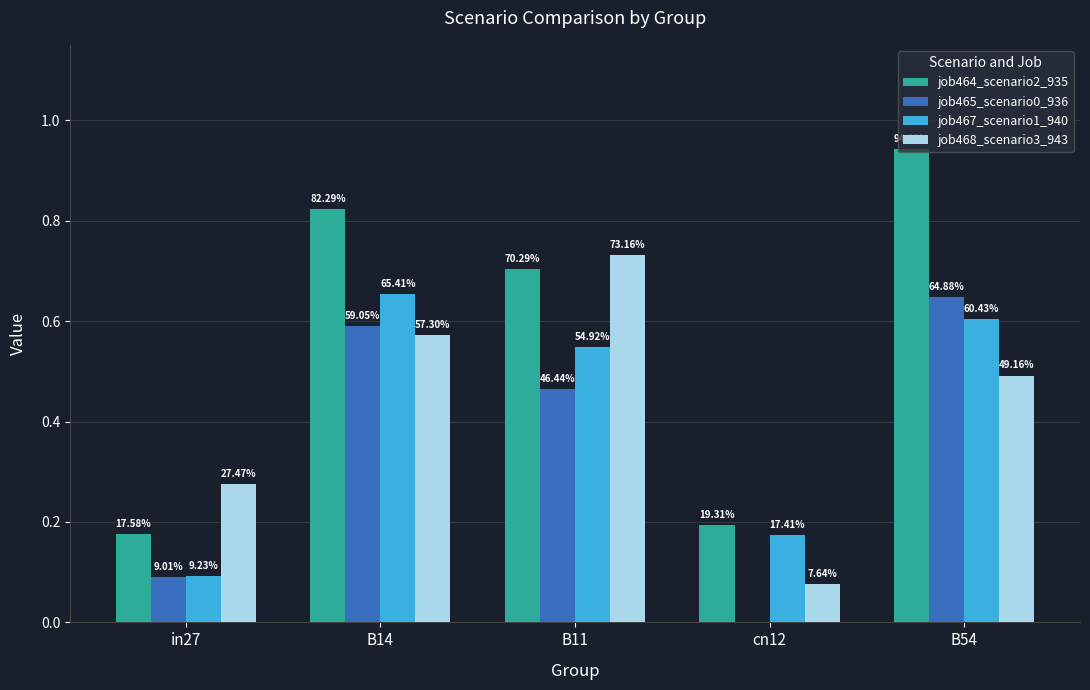

List the series in order of their peak value, lowest first.

job465_scenario0_936, job467_scenario1_940, job468_scenario3_943, job464_scenario2_935